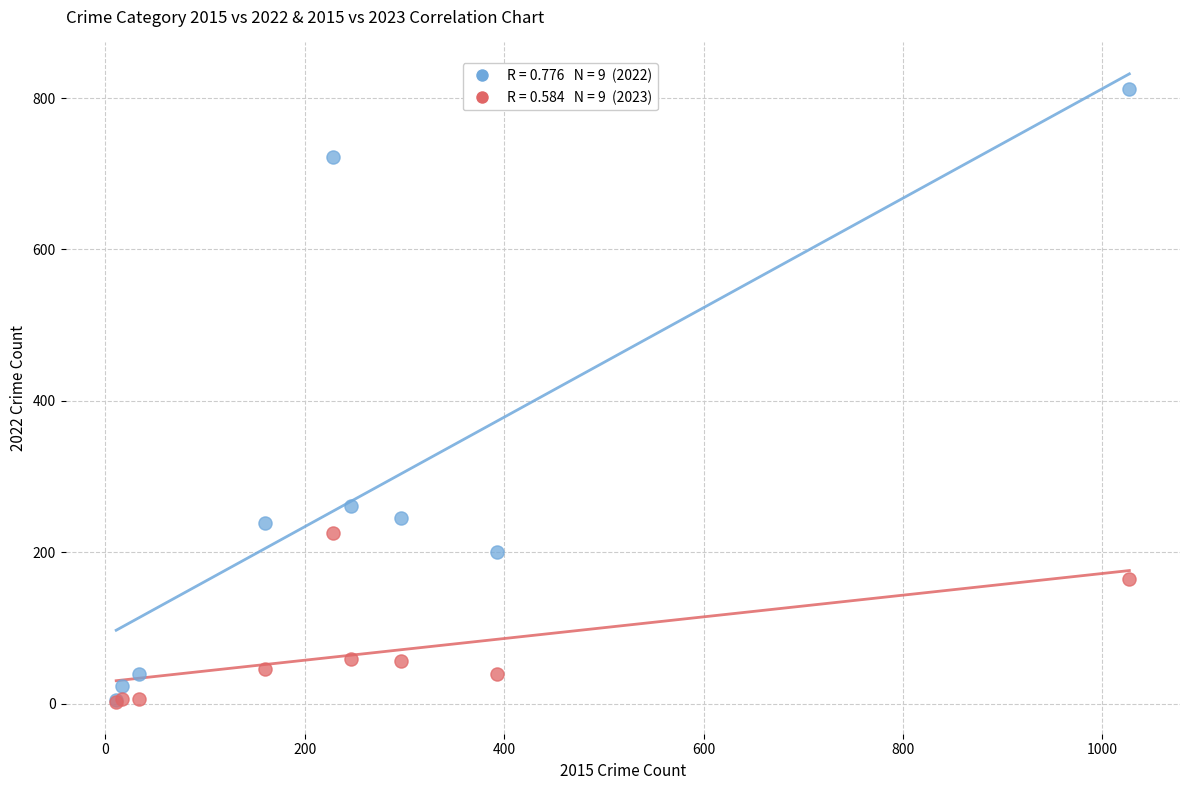

Across all series, what Y value is closest to 407?

261